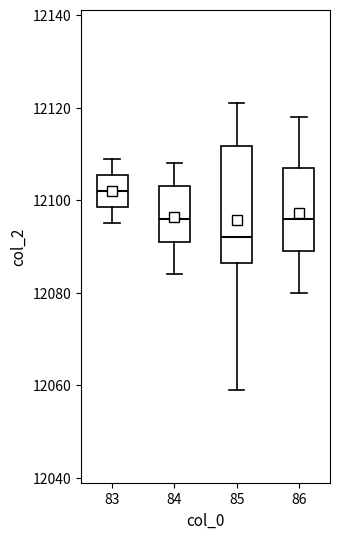

Reading left to right, transcribe this box plot: for each box, give where its median line is, the range the box spans, and where its two whiskers end, as read against the y-axis. The values are not printed on the chart, so give them approximately, as read against the axis.

83: median 12102, box 12098 to 12106, whiskers 12096 to 12110
84: median 12096, box 12092 to 12104, whiskers 12084 to 12108
85: median 12092, box 12086 to 12112, whiskers 12060 to 12122
86: median 12096, box 12090 to 12108, whiskers 12080 to 12118